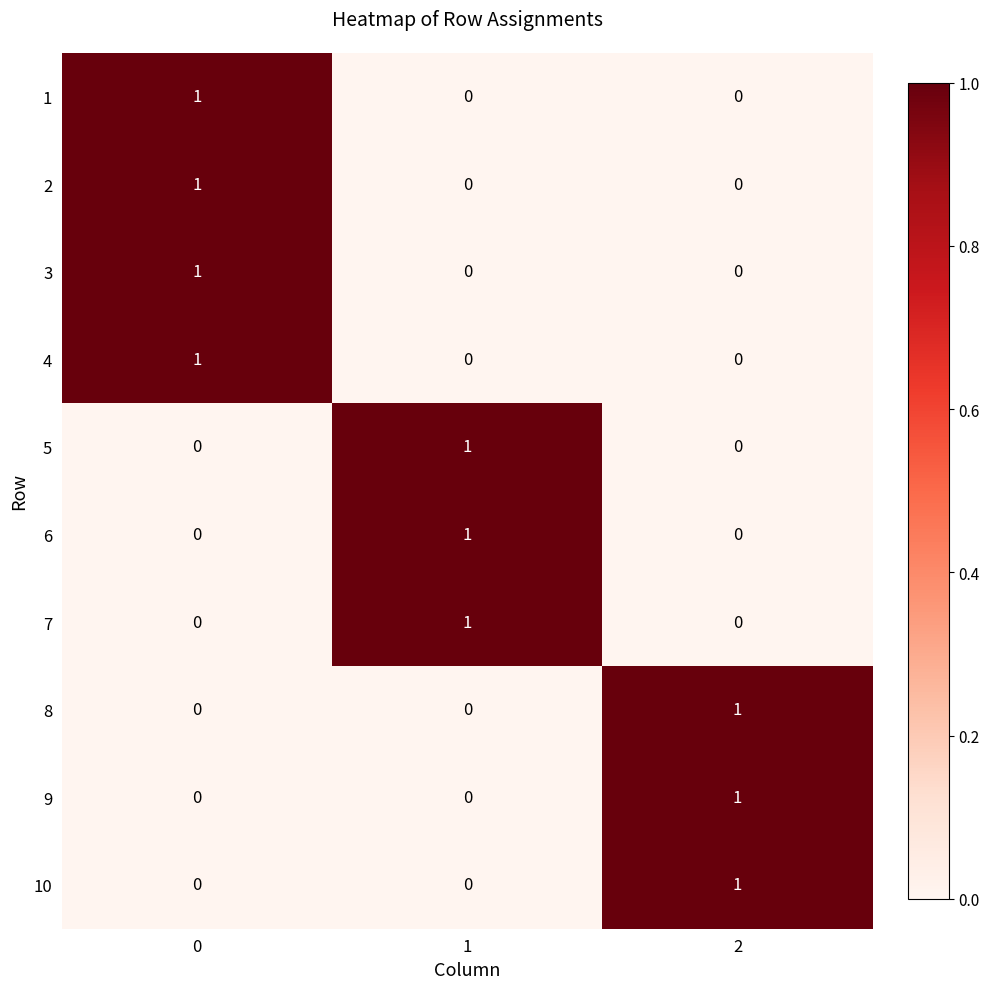

True or false: 8 has a value of 0 at 1.

True